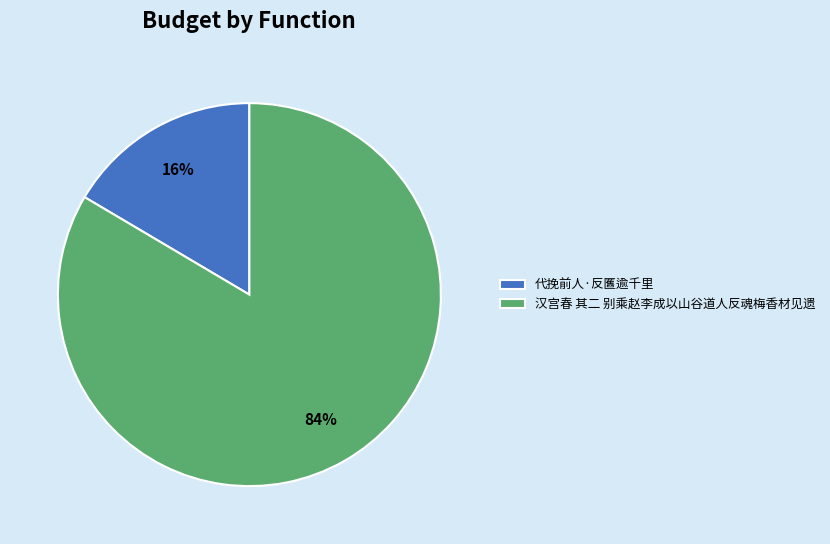

Rank the categories by value from lowest to highest.

代挽前人·反匶逾千里, 汉宫春 其二 别乘赵李成以山谷道人反魂梅香材见遗